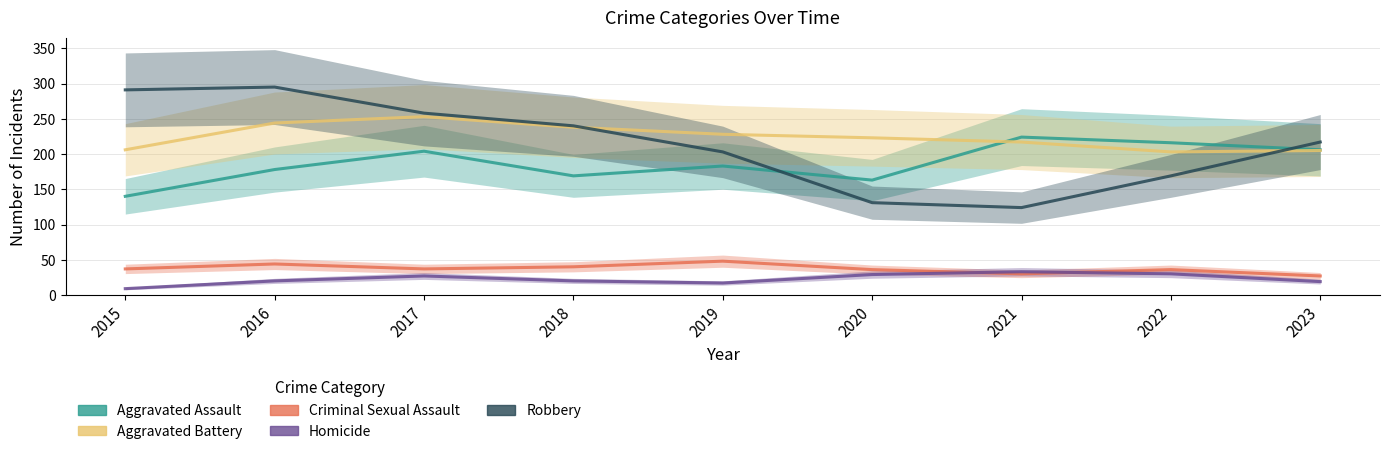

List the labels in order of Aggravated Assault value, largest first.

2021, 2022, 2023, 2017, 2019, 2016, 2018, 2020, 2015